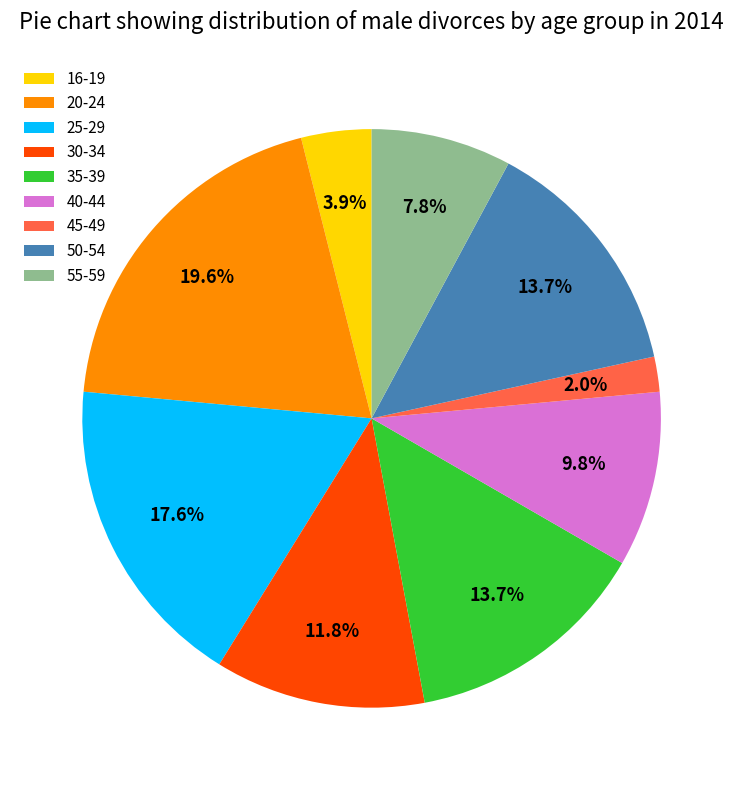

How many slices are in this pie chart?

9